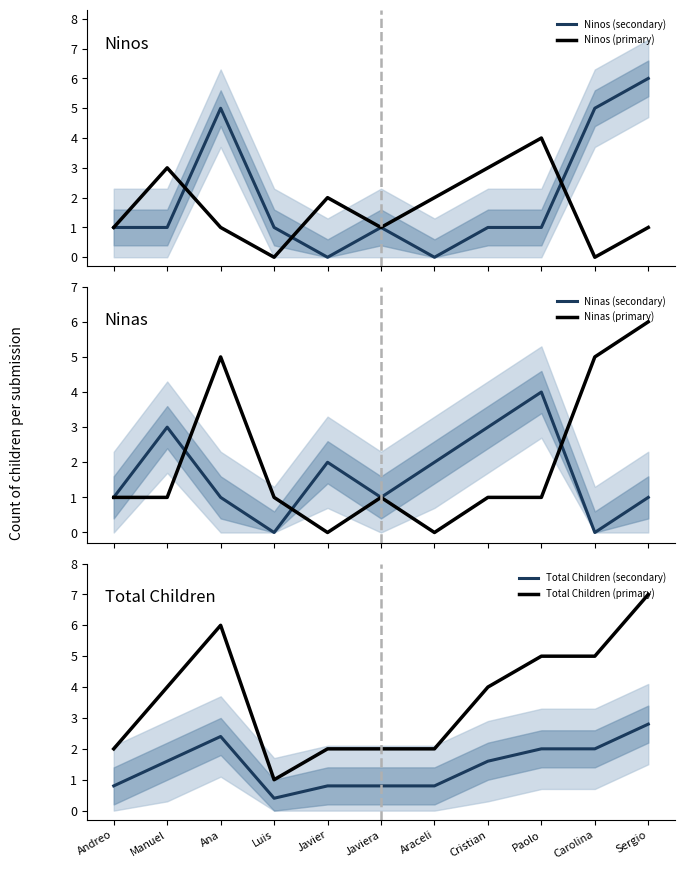

Is the value of Ninos (primary) at Araceli greater than the value of Total Children (primary) at Manuel?

No